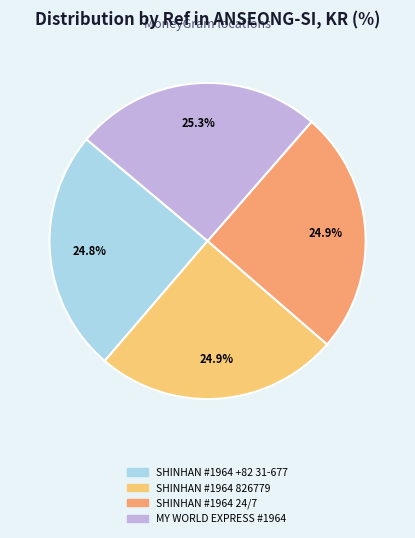

Is there any slice that represents more than half of the pie?

No